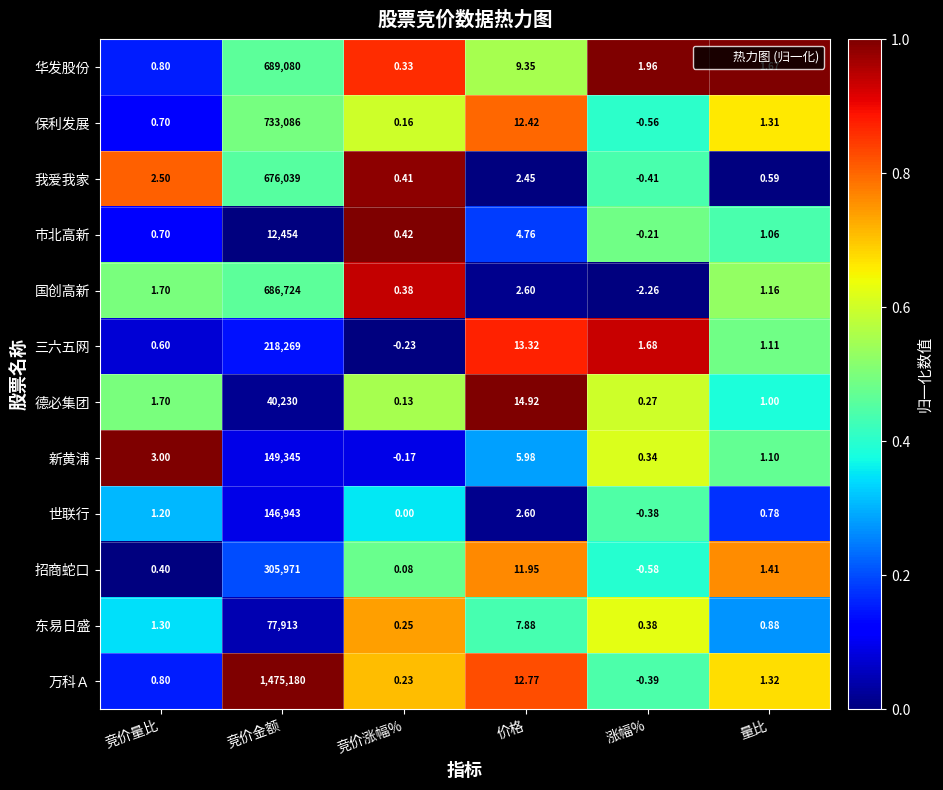

Which label corresponds to the smallest value in the chart?

涨幅%